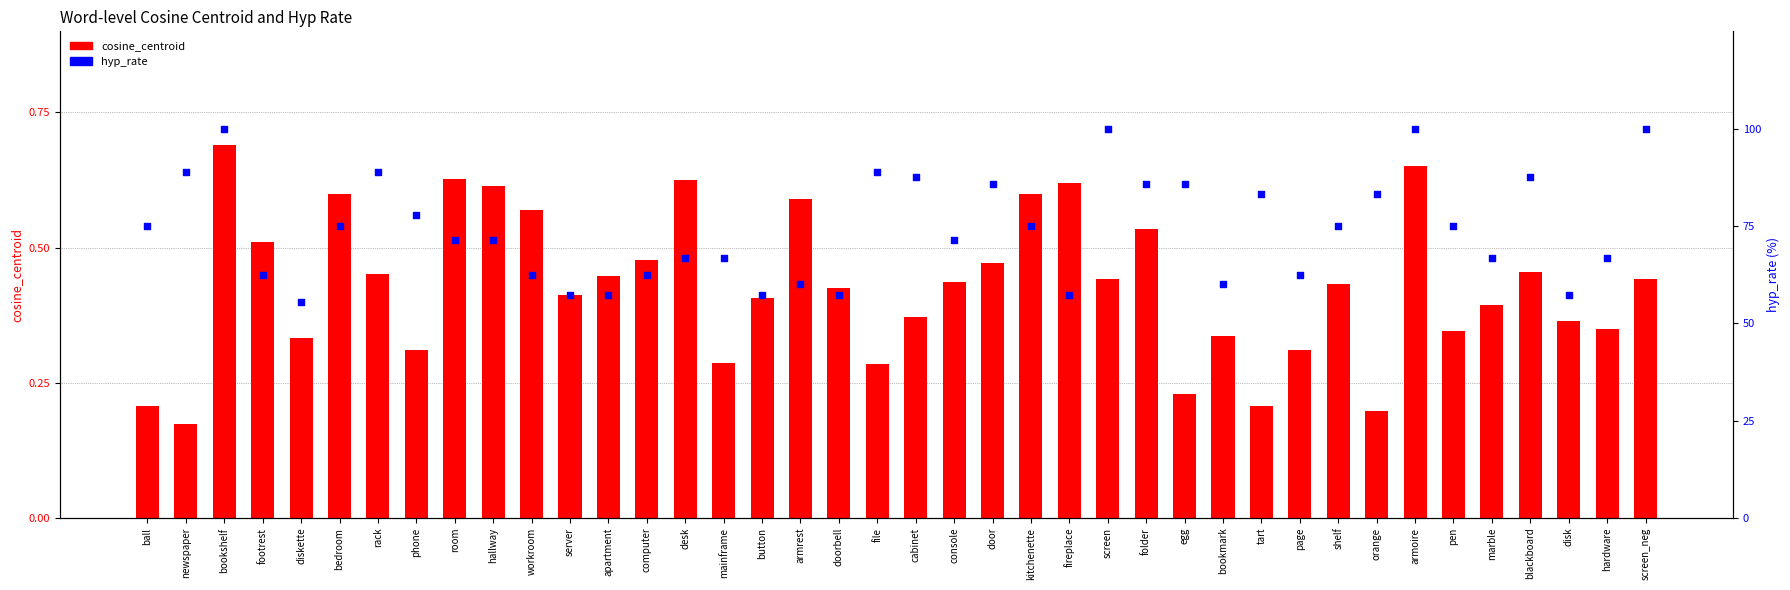

Which series has the widest spread of Y values?

hyp_rate